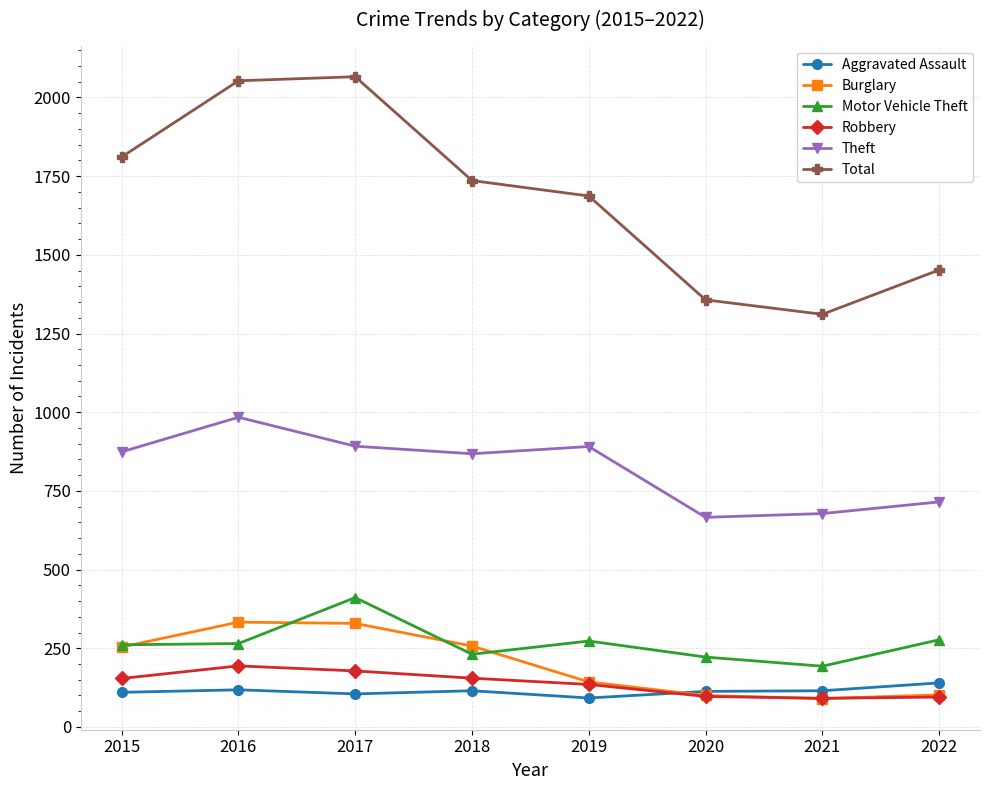

Which series changed the most between 2017 and 2018?

Total